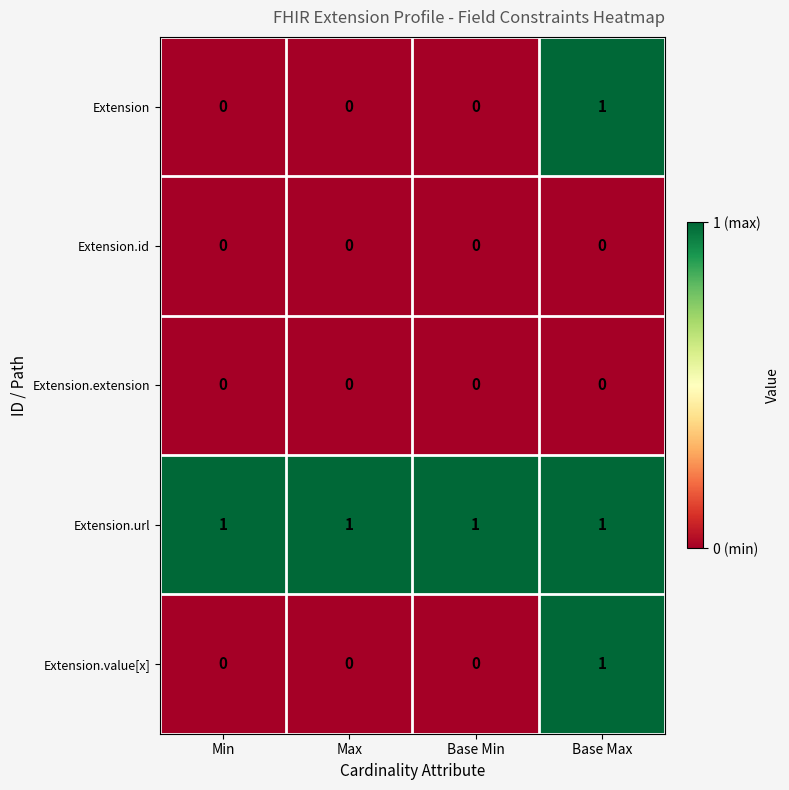

What is the maximum value shown in the chart?

1